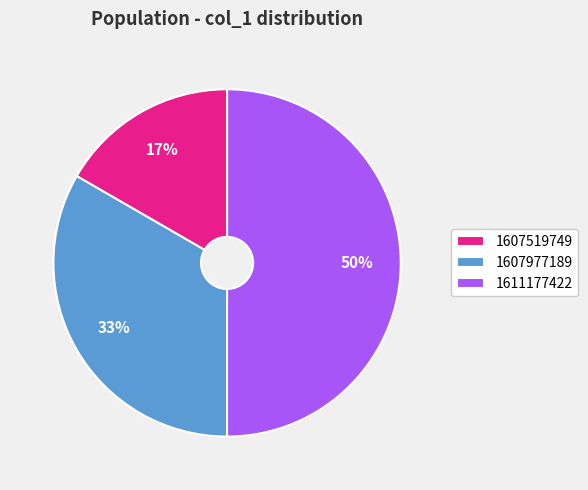

Is the sum of 1607977189 and 1611177422 greater than half?

Yes